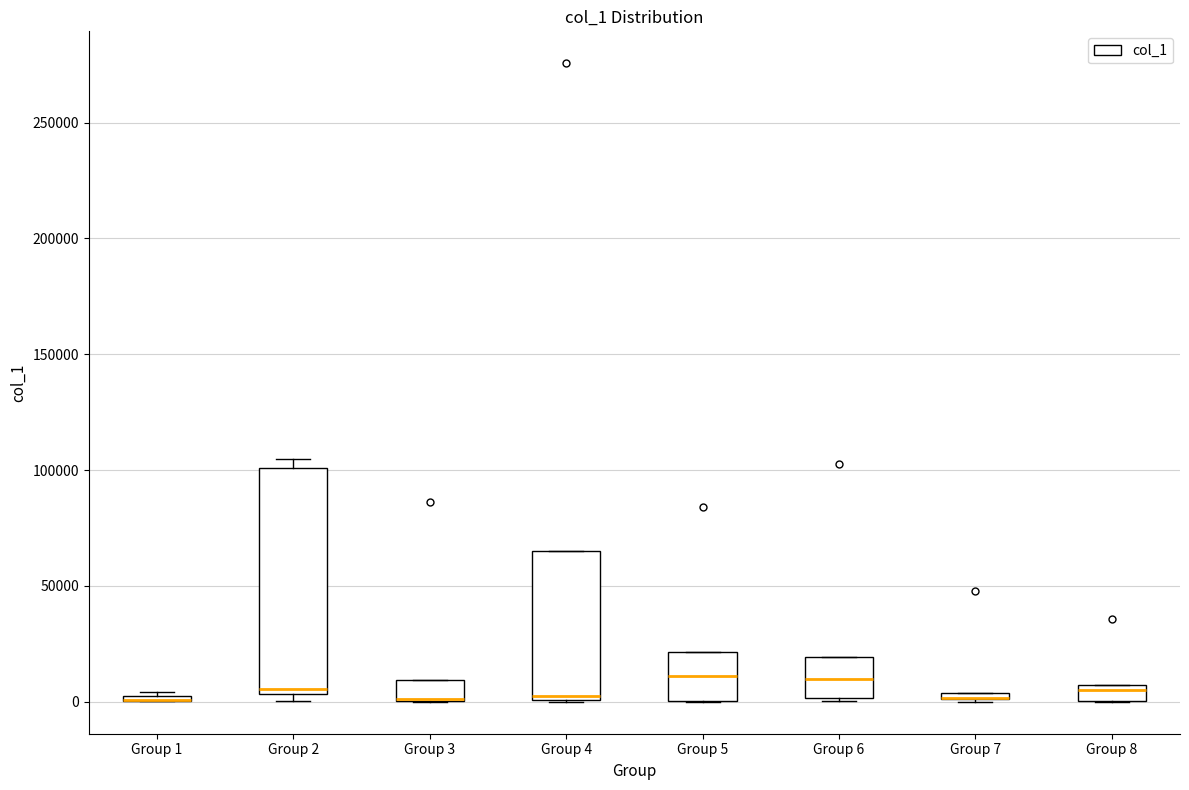

Where is the upper edge of the box for Group 7 on the y-axis? The values are not printed on the chart, so give them approximately, as read against the axis.

5000